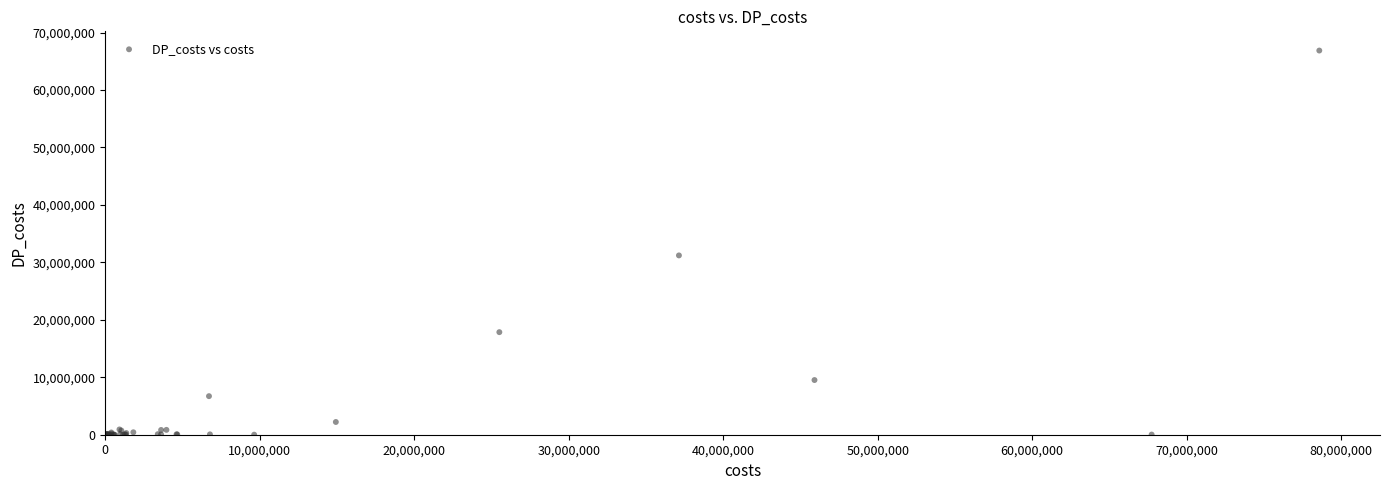

What Y value in the scatter plot is closest to 33438753?

31214505